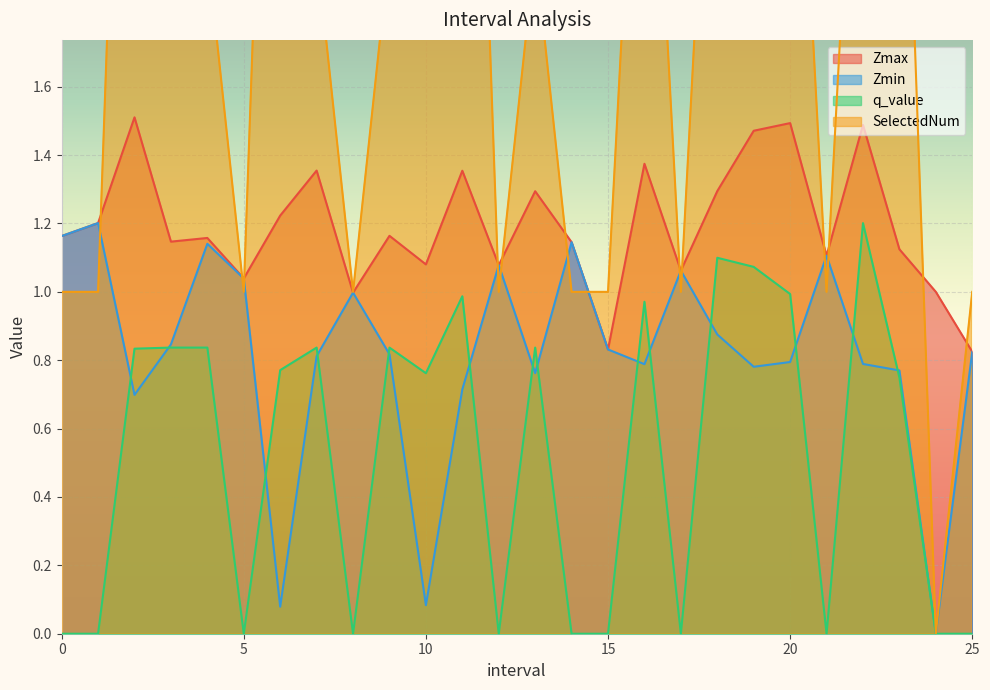

Is it true that Zmax equals 0.7 at 10?

False